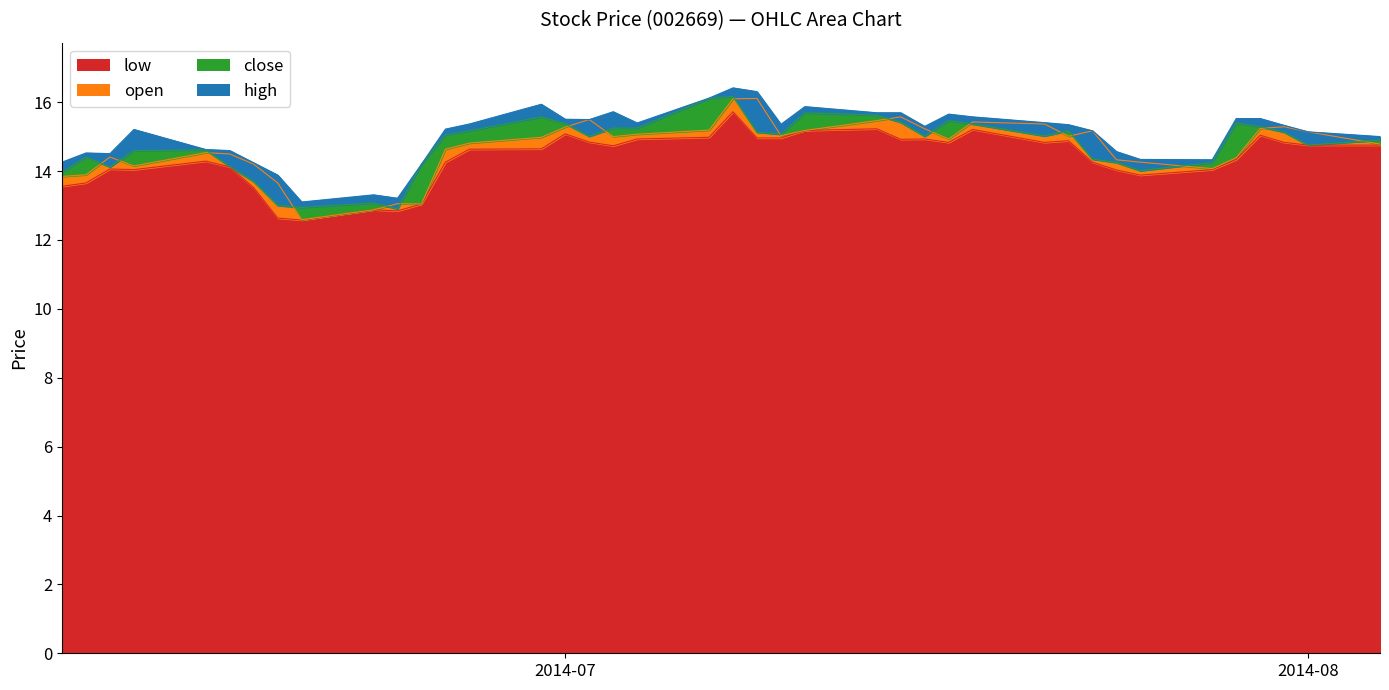

Rank the series at 2014-06-27 from highest to lowest value.

high, close, open, low